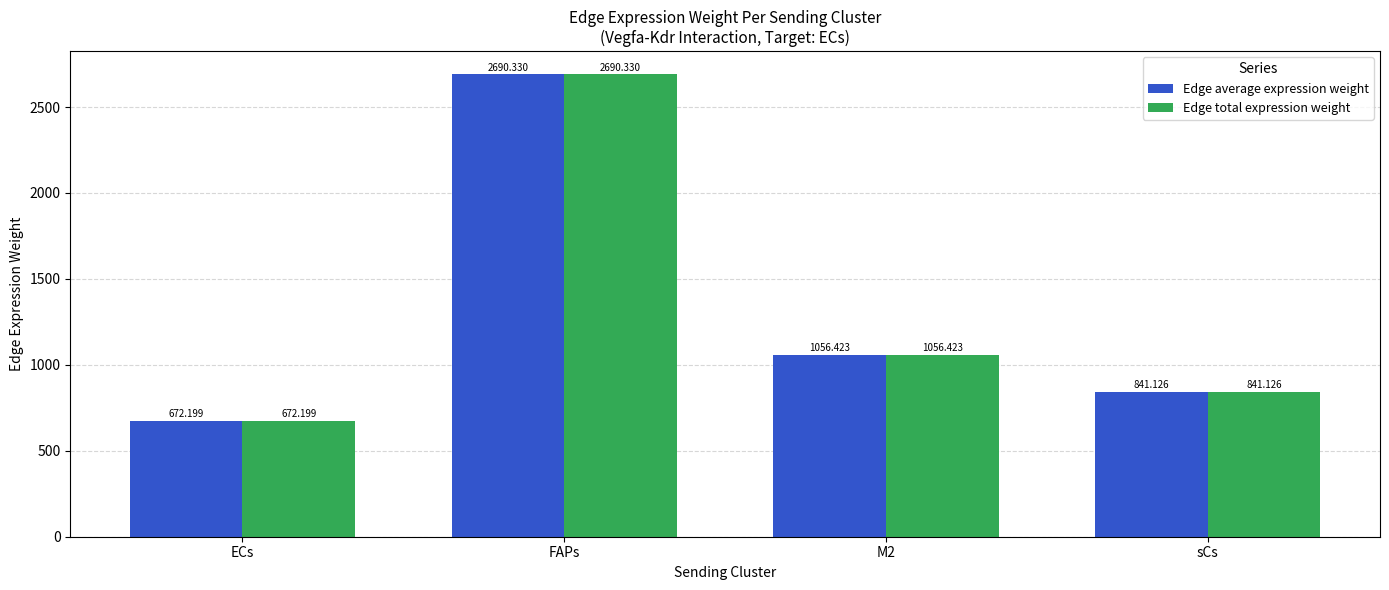

What is the sum of all Edge average expression weight values?

5260.1